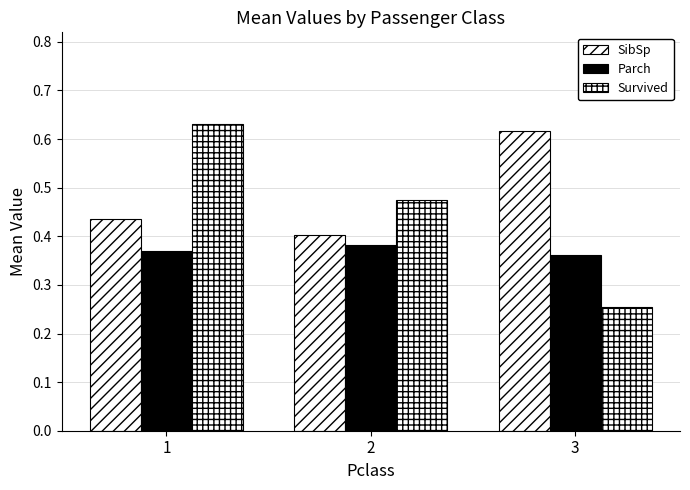

List the series in order of their overall mean, lowest first.

Parch, Survived, SibSp